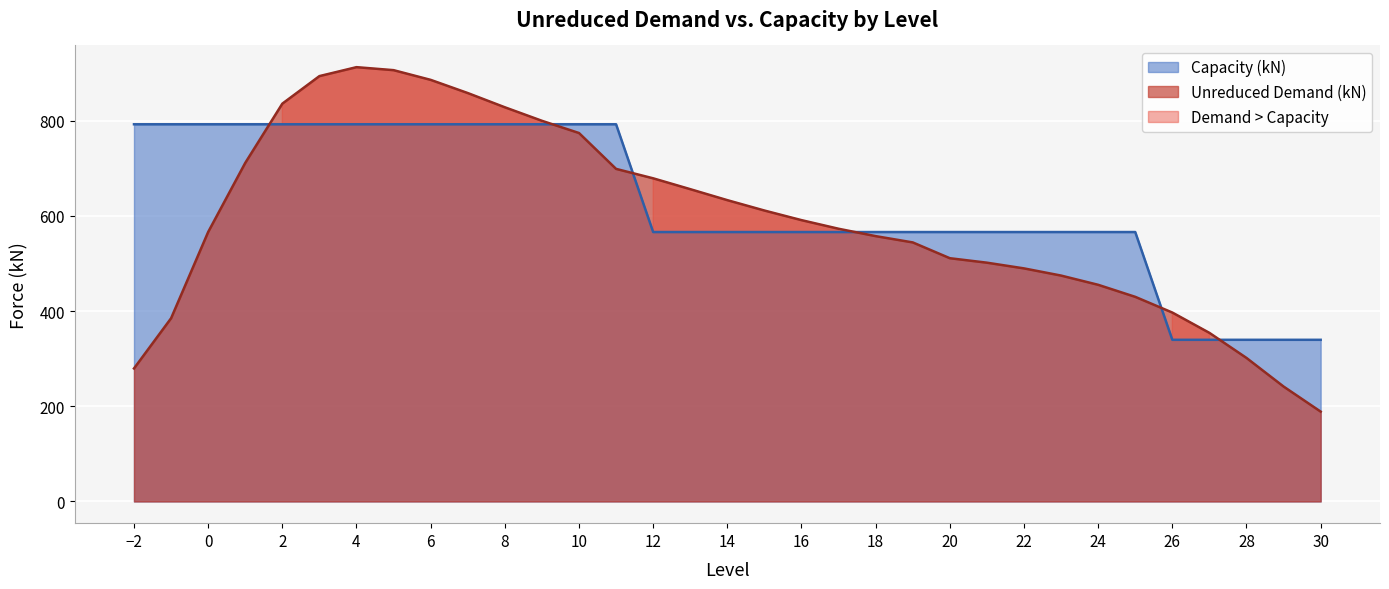

Which label corresponds to the smallest value in the chart?

30